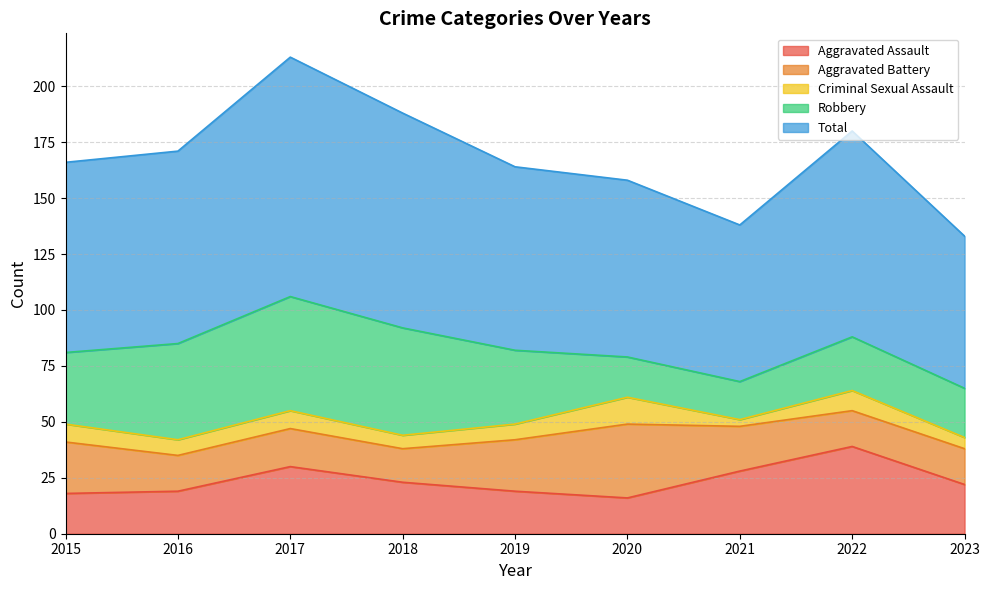

What is the difference between the maximum and minimum values in the Aggravated Assault series?

23